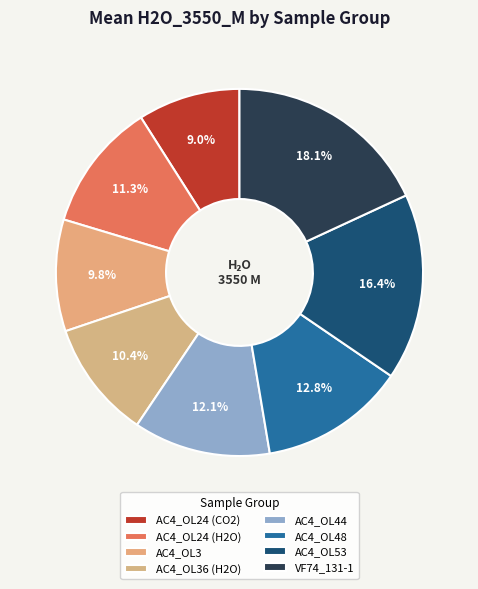

How many segments does this pie chart have?

8